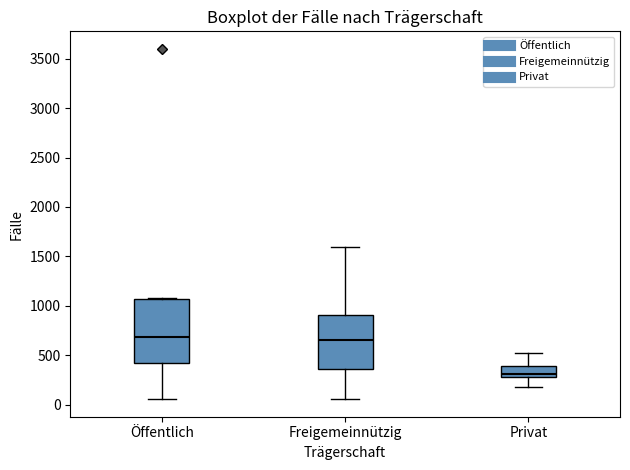

Comparing the boxes themselves (not the whiskers), which one is the tallest?

Öffentlich